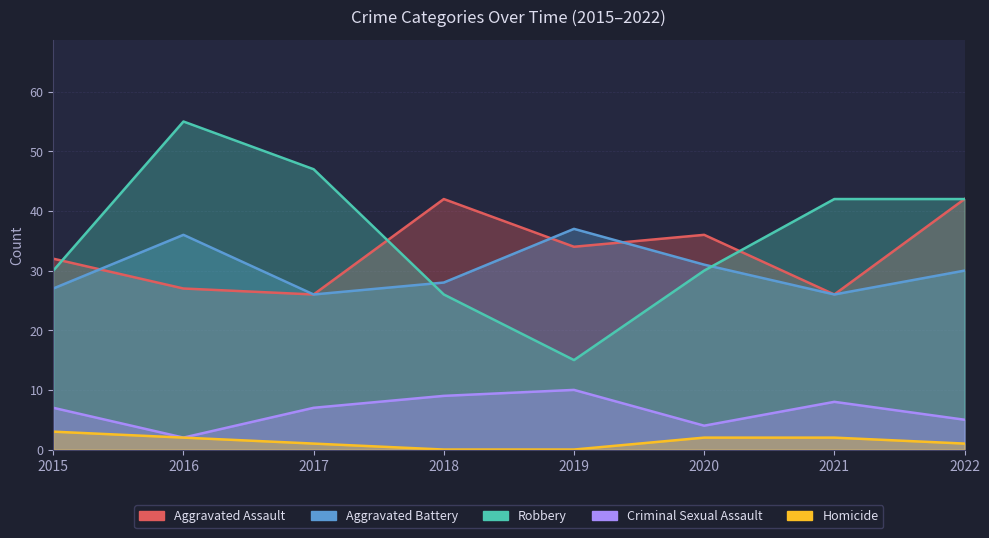

True or false: Aggravated Assault has a value of 24 at 2018.

False